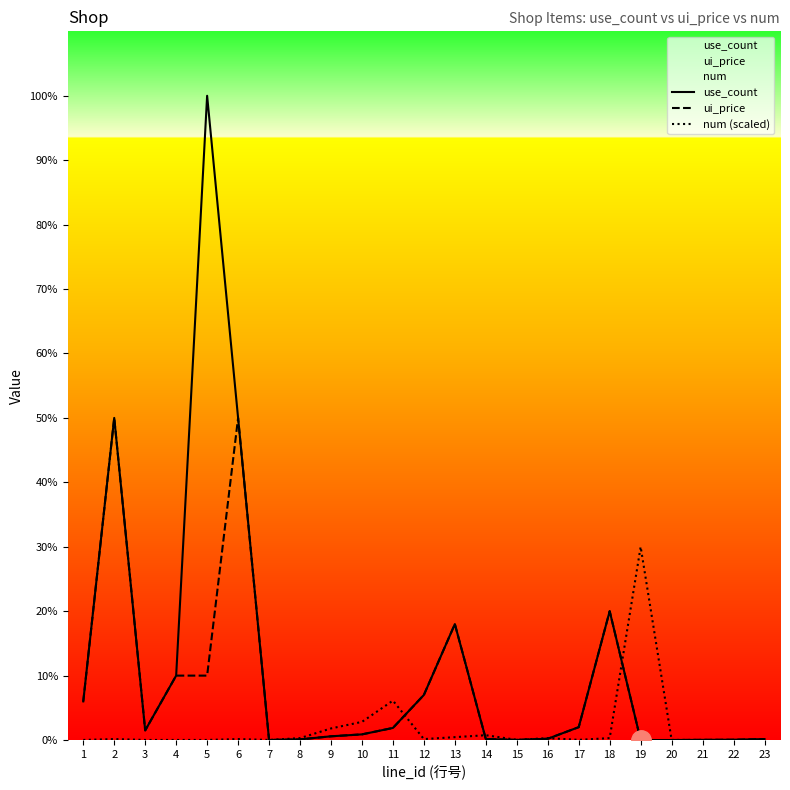

Does the chart display data point markers on the line(s)?

No